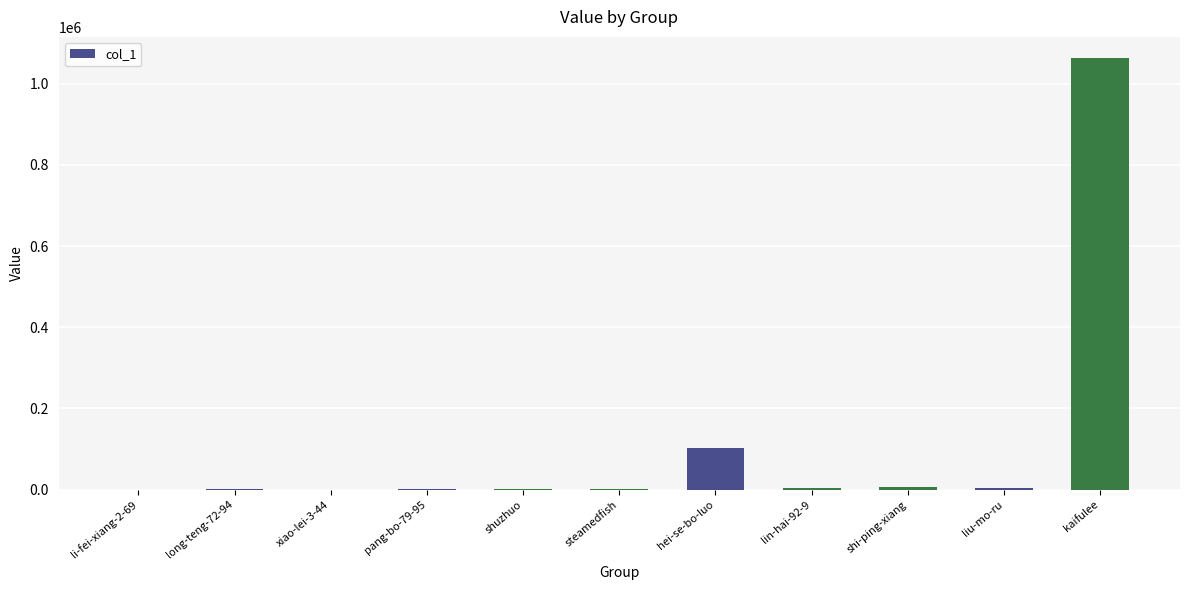

What is the sum of all values?

1184544